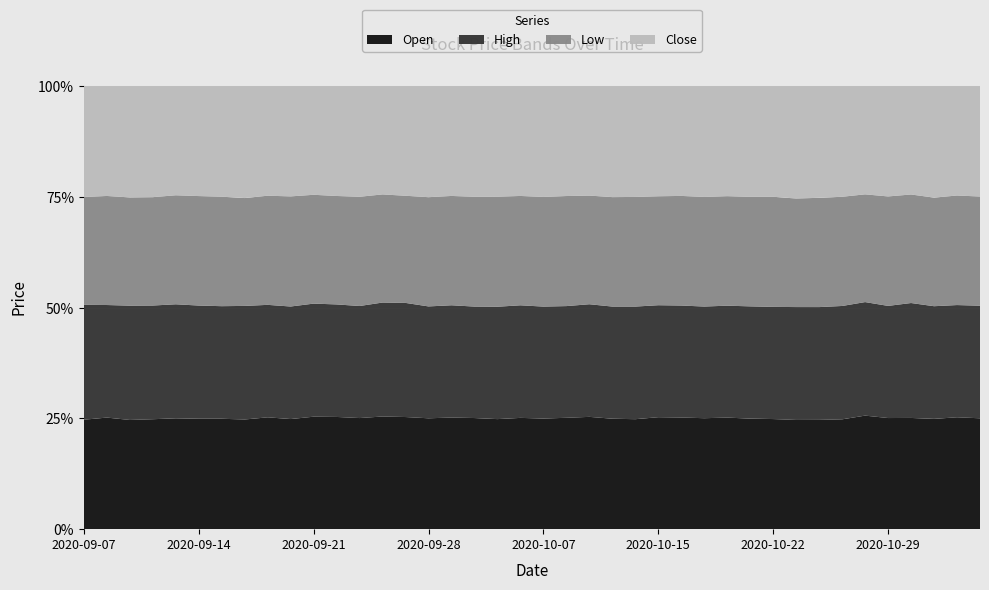

Reading left to right, what are all the values shown in this chart?

Open: 17.1	17.5	17.1	17.5	17.7	17.8	17.9	18.1	18.6	18.2	18.5	17.8	17.7	17.4	16.9	16.9	17.0	16.8	16.6	17.1	16.9	17.0	16.9	16.4	16.5	16.6	16.4	16.2	16.2	16.1	16.1	16.3	17.0	17.2	17.6	16.6	16.5	16.2	16.7	16.4
High: 18.0	17.6	17.9	18.1	18.2	18.2	18.2	18.8	18.6	18.6	18.6	17.9	17.9	17.6	17.1	17.0	17.1	16.9	16.9	17.4	17.1	17.1	16.9	16.7	16.9	16.6	16.4	16.4	16.2	16.3	16.4	16.9	17.6	17.8	17.6	16.7	17.1	16.6	16.8	16.6
Low: 16.9	17.1	16.9	17.2	17.4	17.6	17.7	17.9	18.1	18.2	17.9	17.2	17.4	16.6	16.1	16.6	16.6	16.6	16.6	16.9	16.8	16.8	16.3	16.3	16.4	16.2	16.1	16.1	15.9	15.9	16.1	16.2	17.0	17.1	16.7	16.3	16.1	16.0	16.4	16.1
Close: 17.4	17.2	17.4	17.7	17.4	17.7	17.9	18.6	18.2	18.2	17.9	17.4	17.6	16.7	16.5	16.9	16.8	16.8	16.7	16.9	17.0	16.8	16.4	16.6	16.6	16.4	16.1	16.2	16.0	16.1	16.1	16.8	17.4	17.4	16.8	16.4	16.1	16.4	16.4	16.4